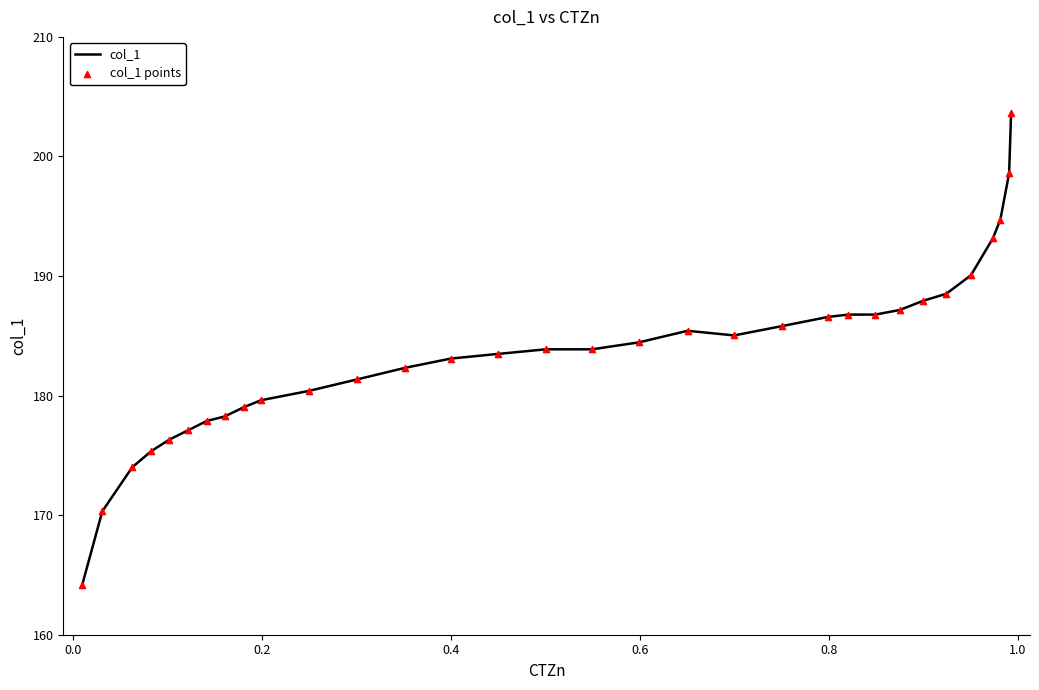

What is the difference between the maximum and minimum values?

39.4